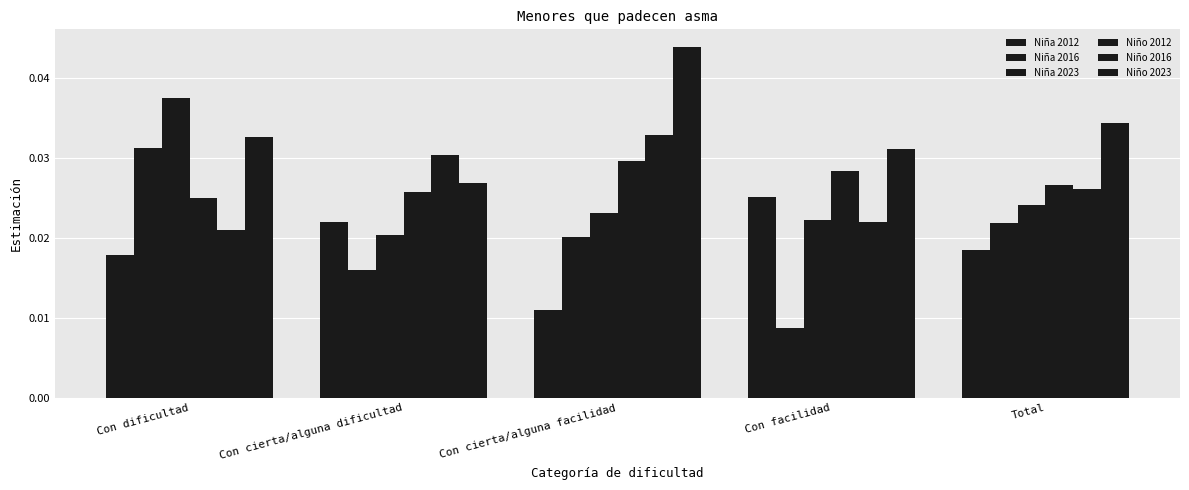

How many bars are there in each group?

6